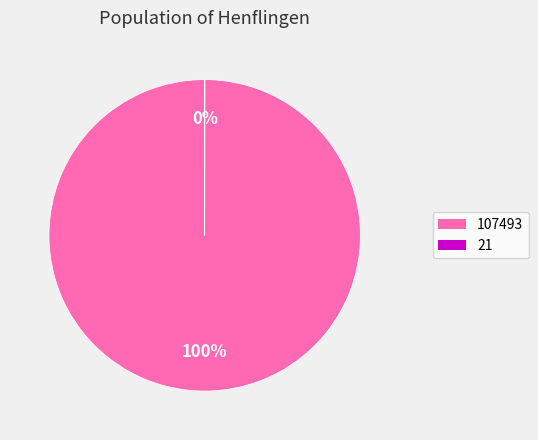

Which category has the biggest portion of the pie?

107493